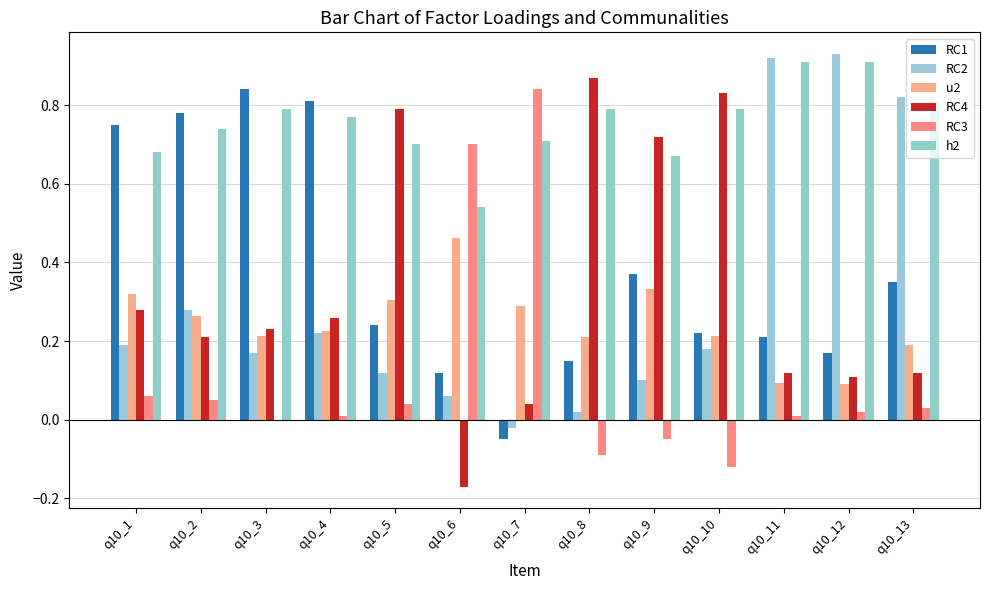

Reading left to right, extract all data points from this chart.

RC1: 0.8	0.8	0.8	0.8	0.2	0.1	-0.1	0.1	0.4	0.2	0.2	0.2	0.3
RC2: 0.2	0.3	0.2	0.2	0.1	0.1	-0.0	0.0	0.1	0.2	0.9	0.9	0.8
u2: 0.3	0.3	0.2	0.2	0.3	0.5	0.3	0.2	0.3	0.2	0.1	0.1	0.2
RC4: 0.3	0.2	0.2	0.3	0.8	-0.2	0.0	0.9	0.7	0.8	0.1	0.1	0.1
RC3: 0.1	0.1	0.0	0.0	0.0	0.7	0.8	-0.1	-0.1	-0.1	0.0	0.0	0.0
h2: 0.7	0.7	0.8	0.8	0.7	0.5	0.7	0.8	0.7	0.8	0.9	0.9	0.8